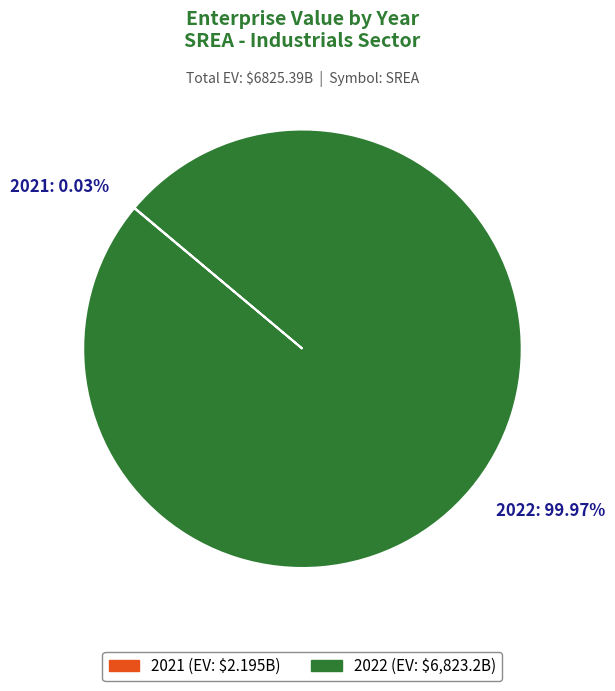

To the nearest percent, what portion does 2022 represent?

100%